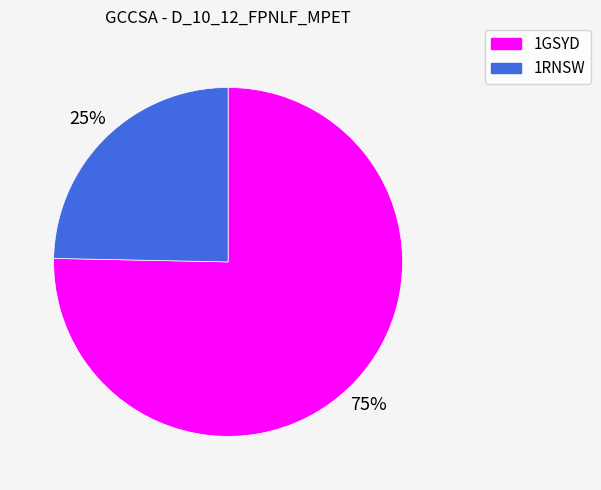

How many slices are in this pie chart?

2